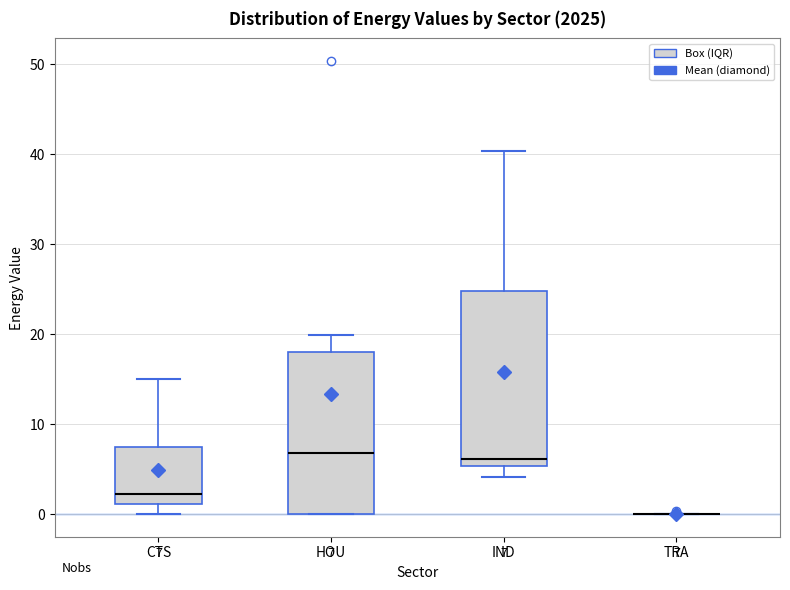

Comparing the boxes themselves (not the whiskers), which one is the tallest?

IND